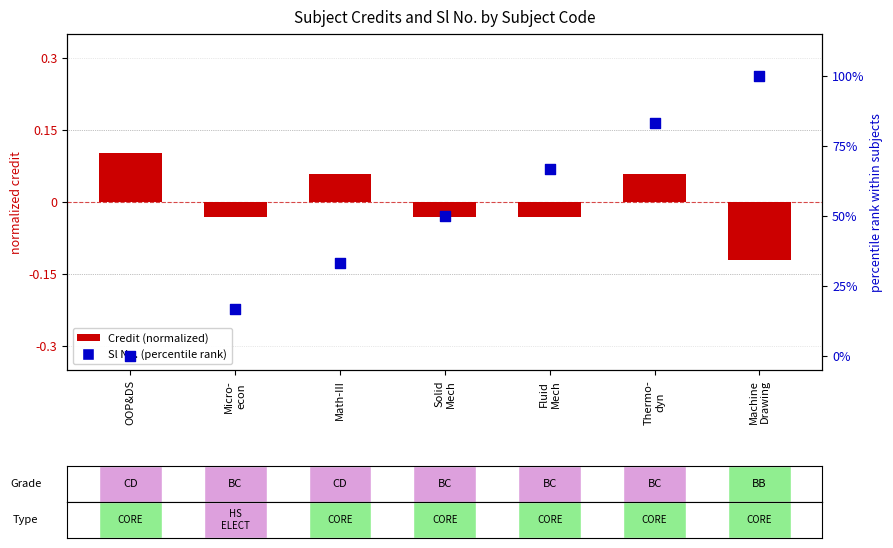

Which series has the widest spread of Y values?

Sl No. (percentile rank)